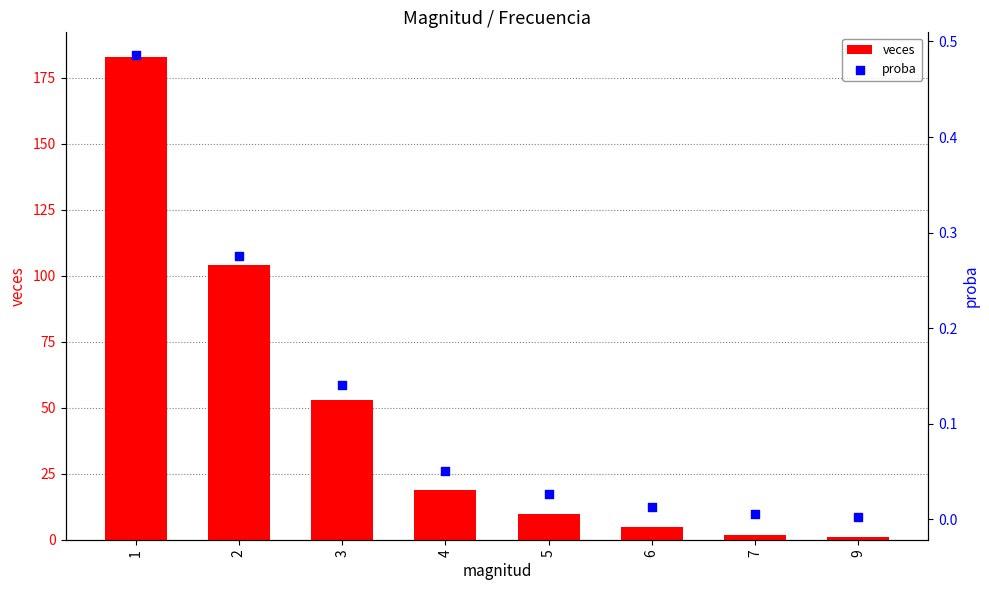

What is the total value across all series at 5?

10.0